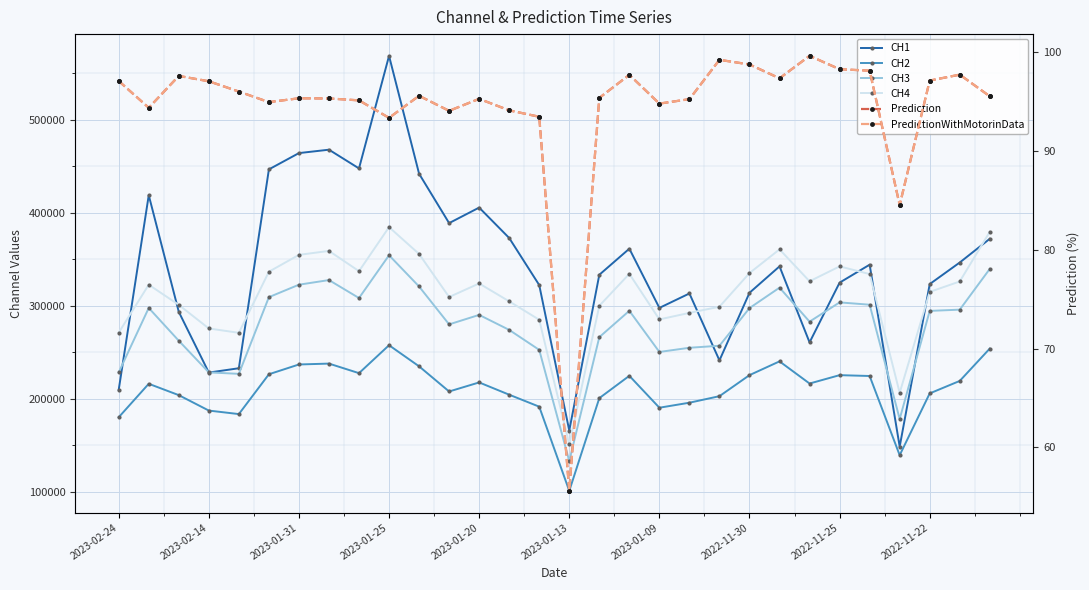

Rank the series at 29 from lowest to highest value.

Prediction, PredictionWithMotorinData, CH2, CH3, CH1, CH4